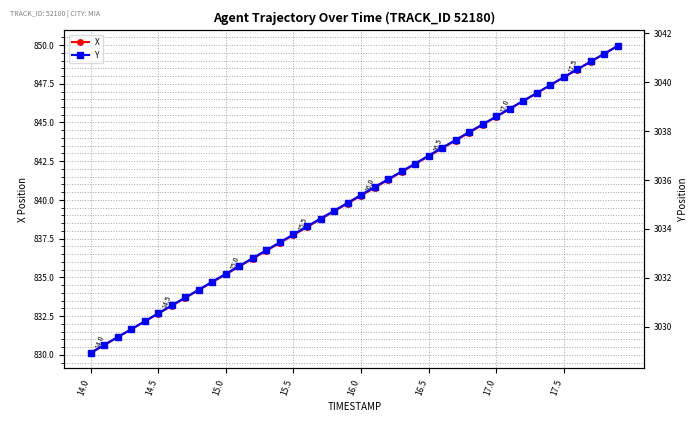

Where does the X series first go above 840?

16.0